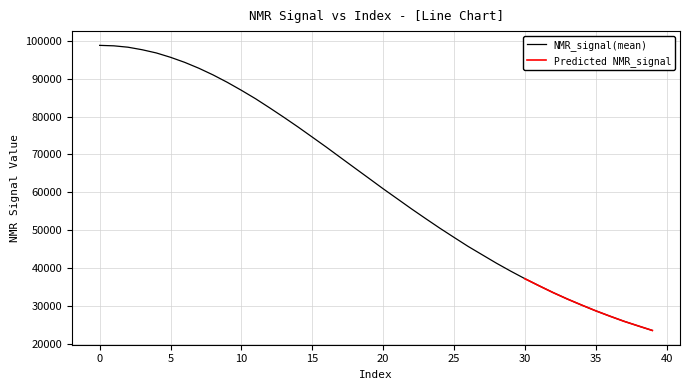

Reading left to right, what are all the values shown in this chart?

98733.7	98612.0	98249.2	97581.0	96735.5	95591.3	94261.1	92708.3	90956.4	89013.3	86902.8	84682.1	82268.5	79789.3	77235.6	74585.1	71924.0	69177.1	66444.1	63722.1	60984.6	58341.6	55689.7	53125.3	50602.0	48183.3	45793.0	43579.7	41369.8	39291.0	37306.1	35436.5	33634.4	31945.8	30361.4	28845.2	27430.3	26082.5	24852.9	23665.5